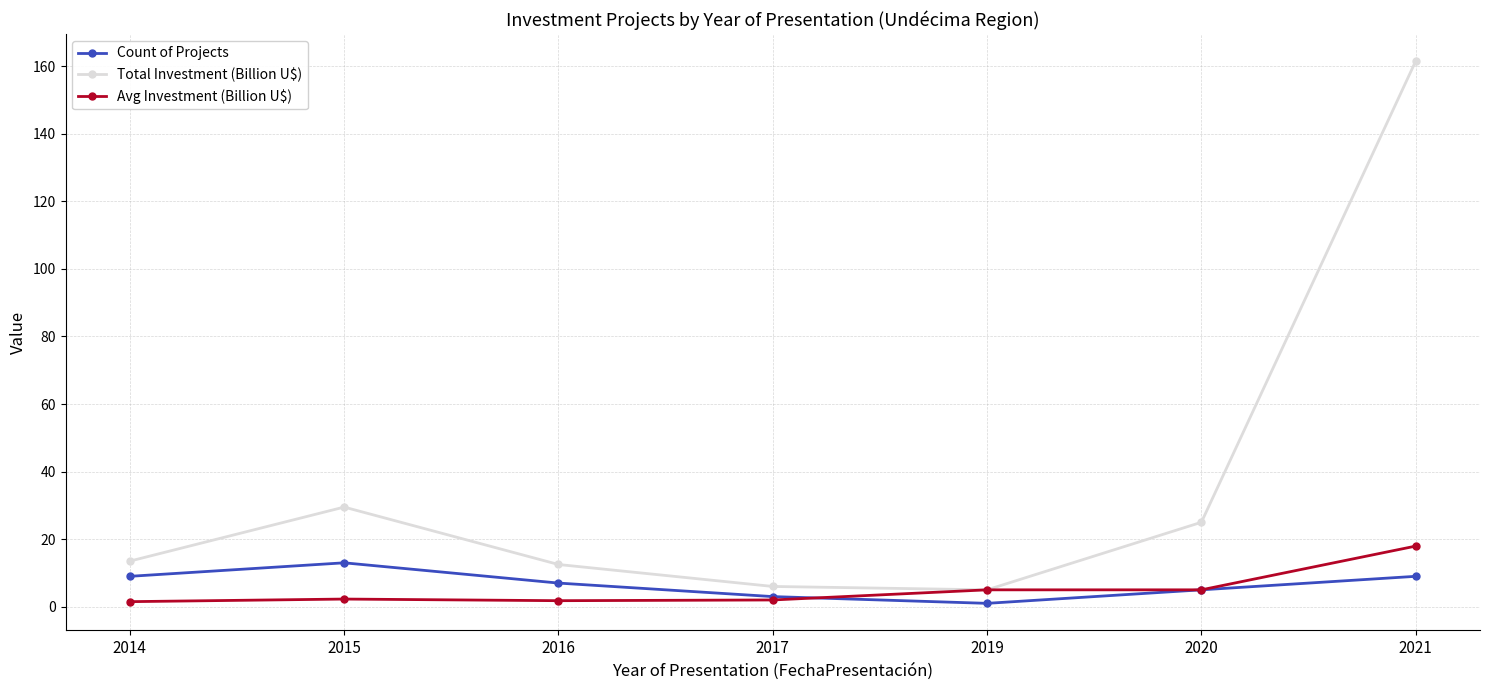

What is the maximum value shown in the chart?

161.5